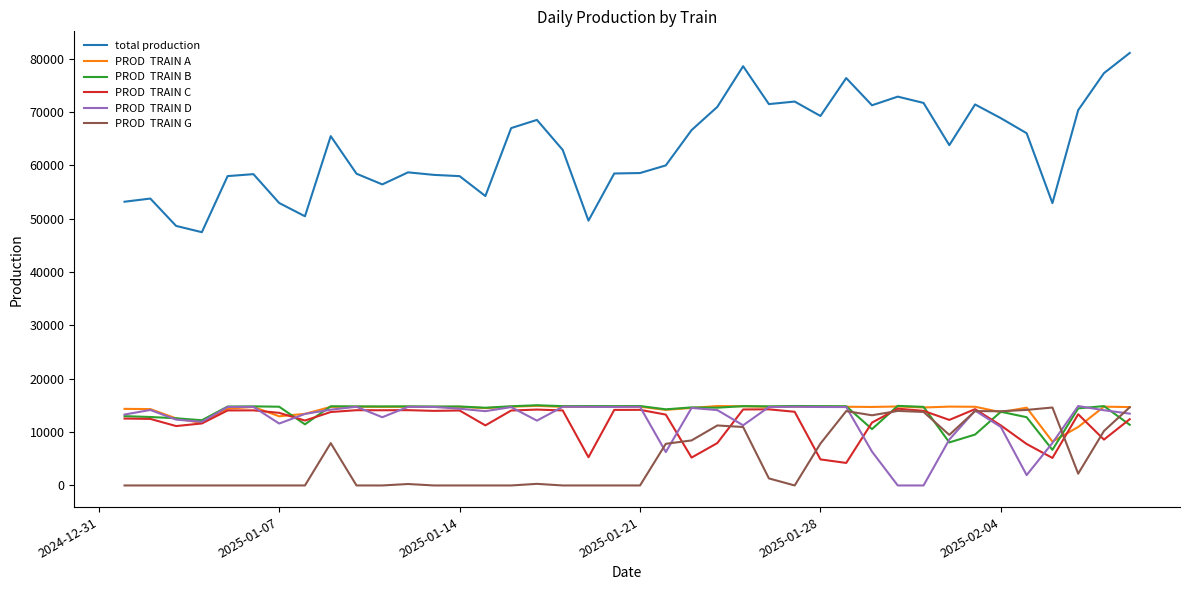

What is the greatest value displayed?

81052